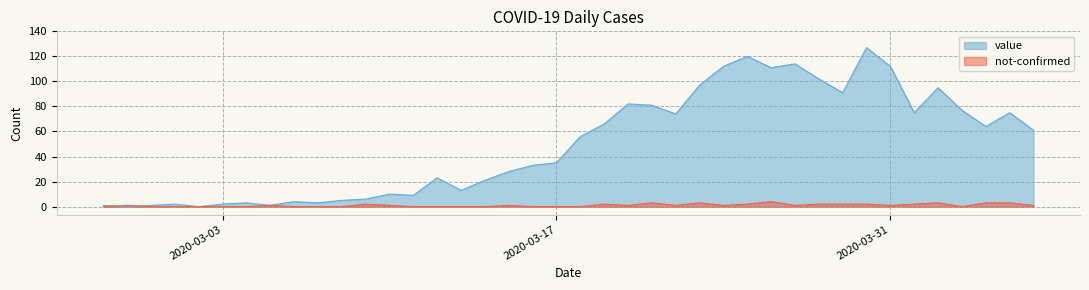

Where do not-confirmed and value first cross each other?

2020-02-27 and 2020-02-28